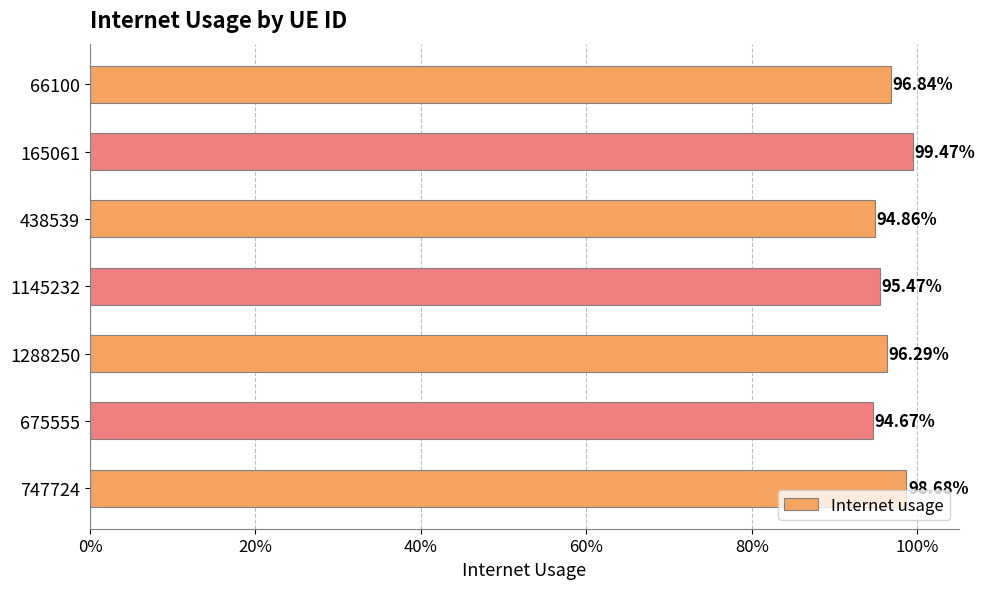

How many series are shown in this chart?

1